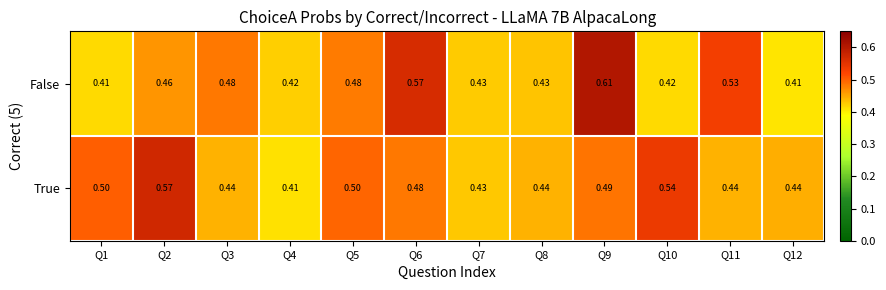

Is the value of False at Q8 greater than the value of True at Q3?

No